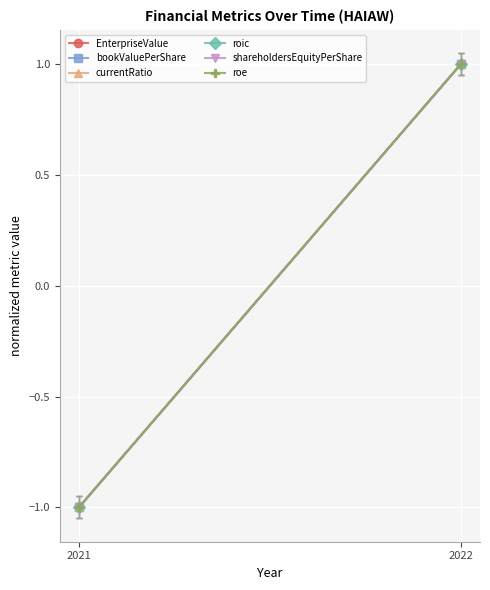

Rank the categories by currentRatio value from highest to lowest.

2022, 2021